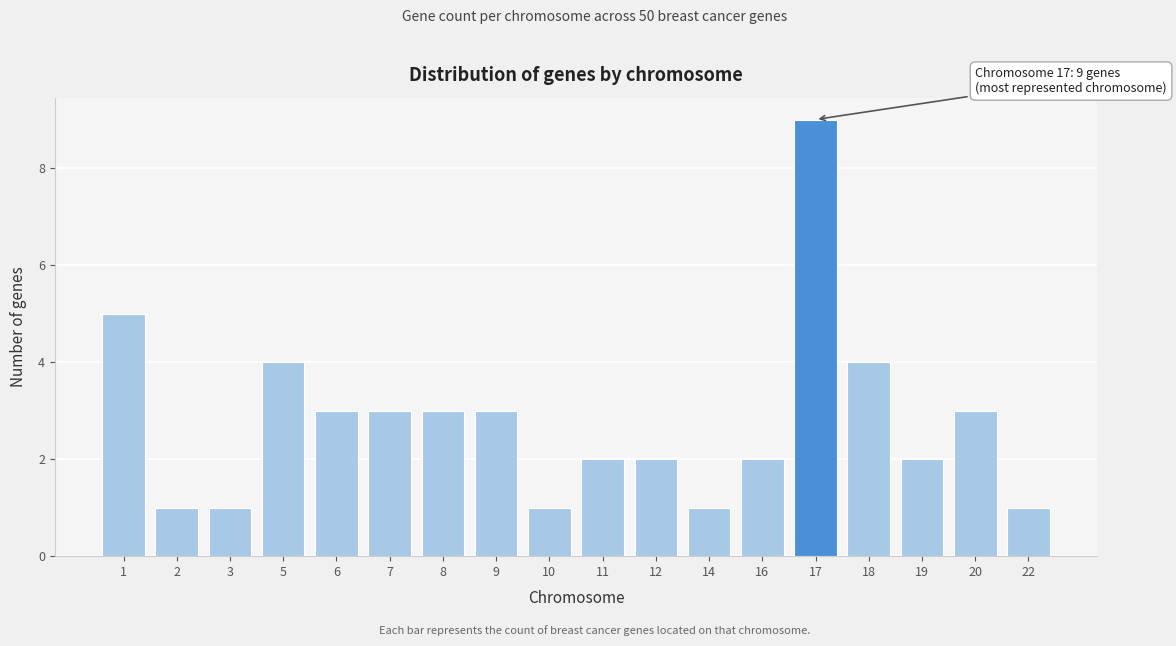

Reading left to right, extract all data points from this chart.

1=5	2=1	3=1	5=4	6=3	7=3	8=3	9=3	10=1	11=2	12=2	14=1	16=2	17=9	18=4	19=2	20=3	22=1